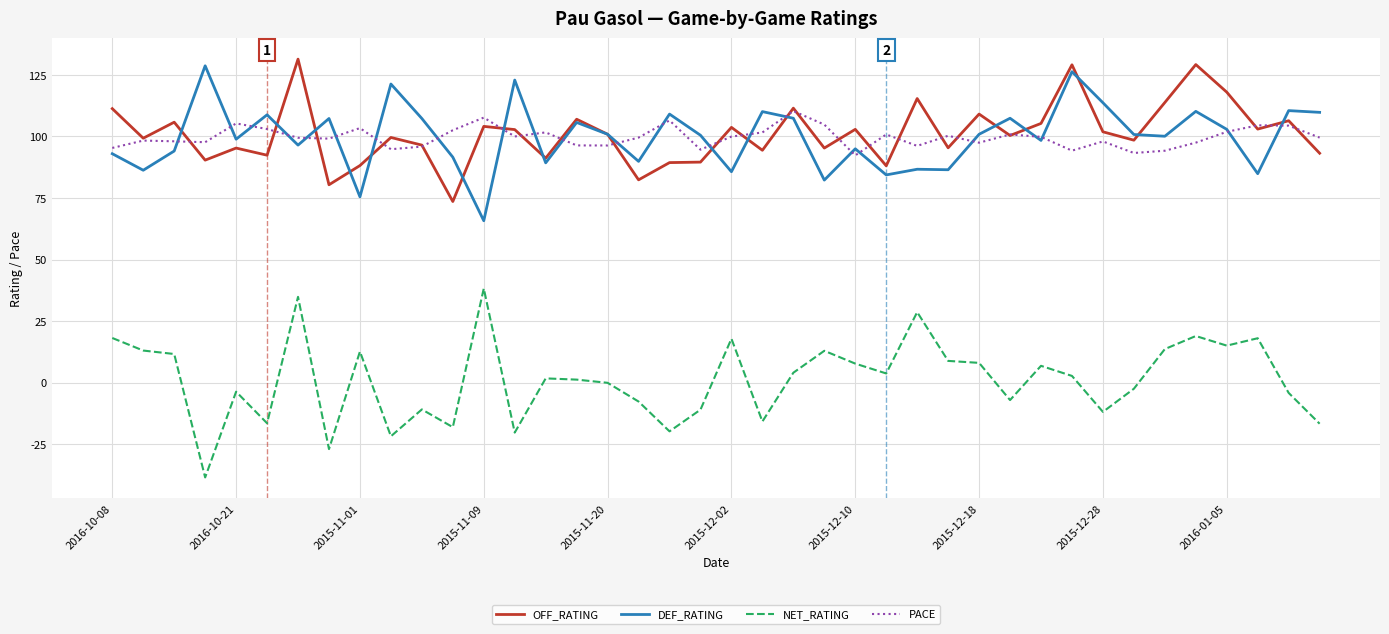

True or false: PACE and NET_RATING intersect in this chart.

False